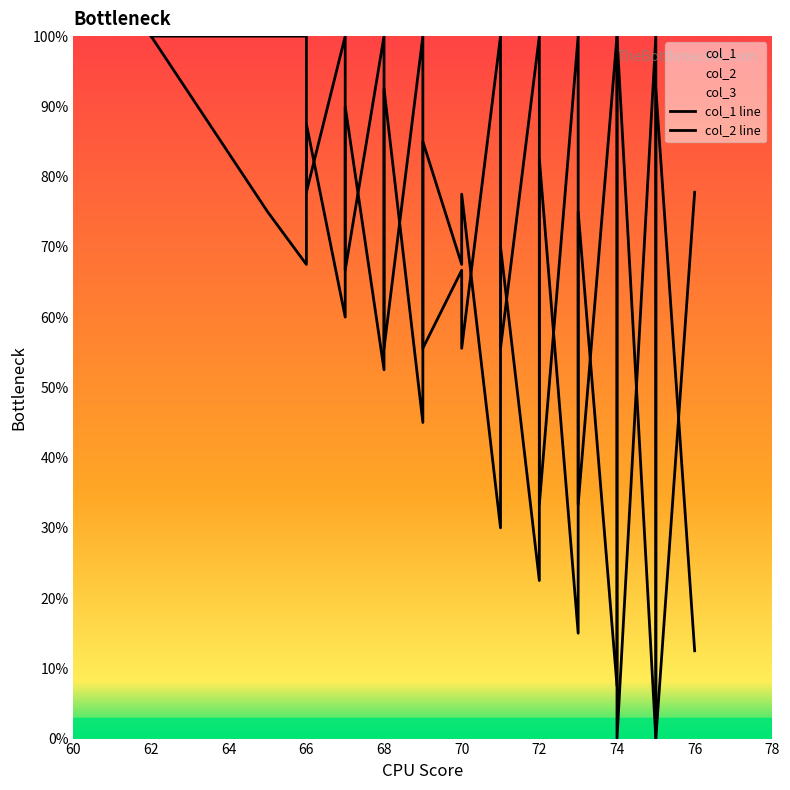

Rank the series by their maximum value, from lowest to highest.

col_1 line, col_2 line